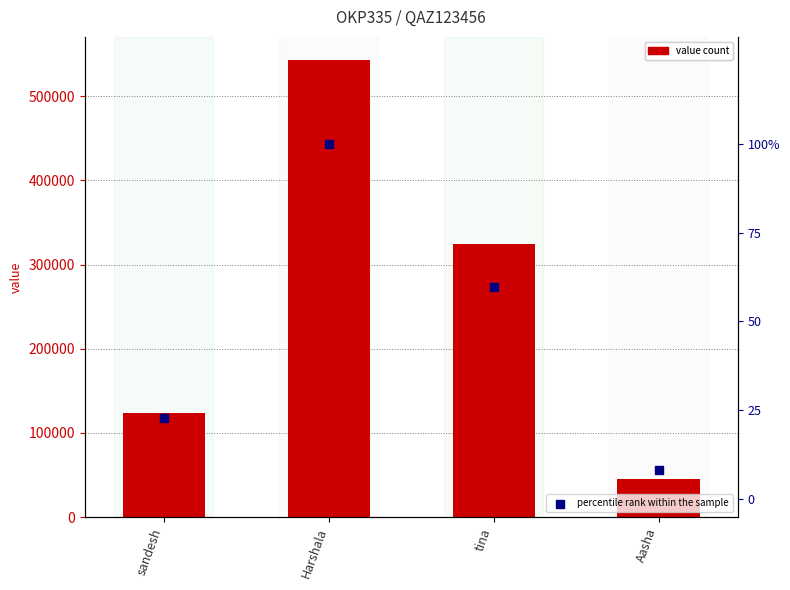

Between sandesh and Aasha, which is larger?

sandesh